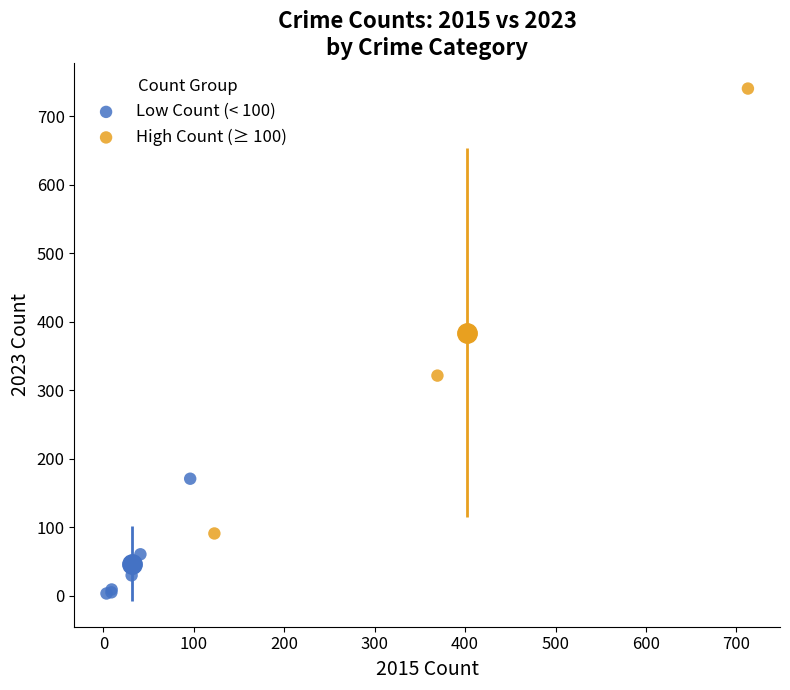

Which series has the widest spread of Y values?

High Count (≥ 100)